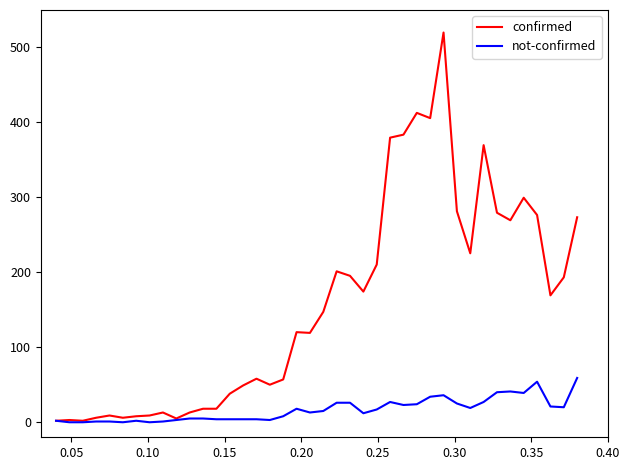

Which series has the largest range (max minus min)?

confirmed